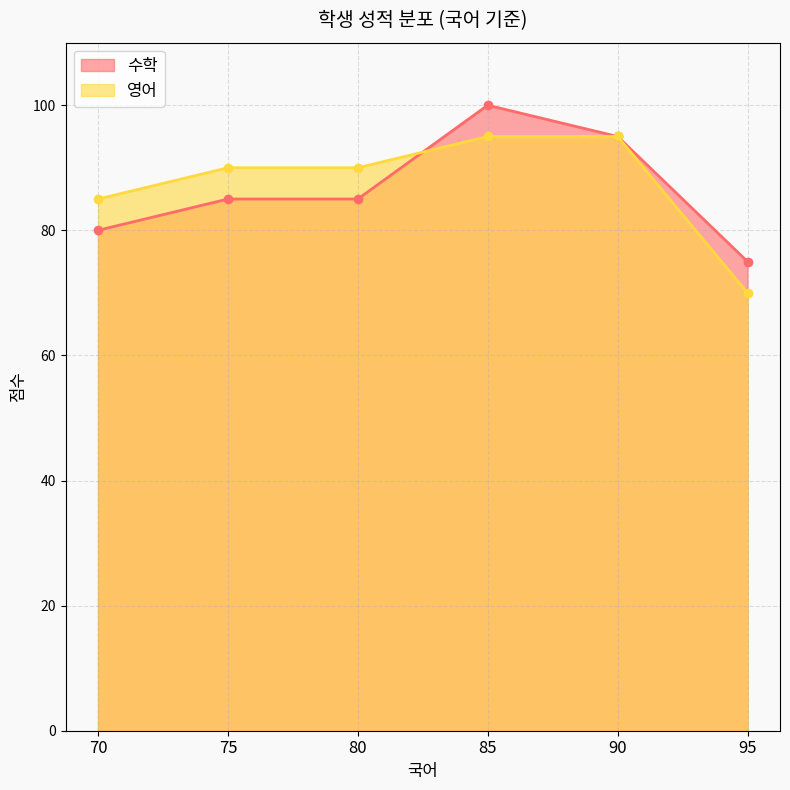

Count the number of data series in this chart.

2